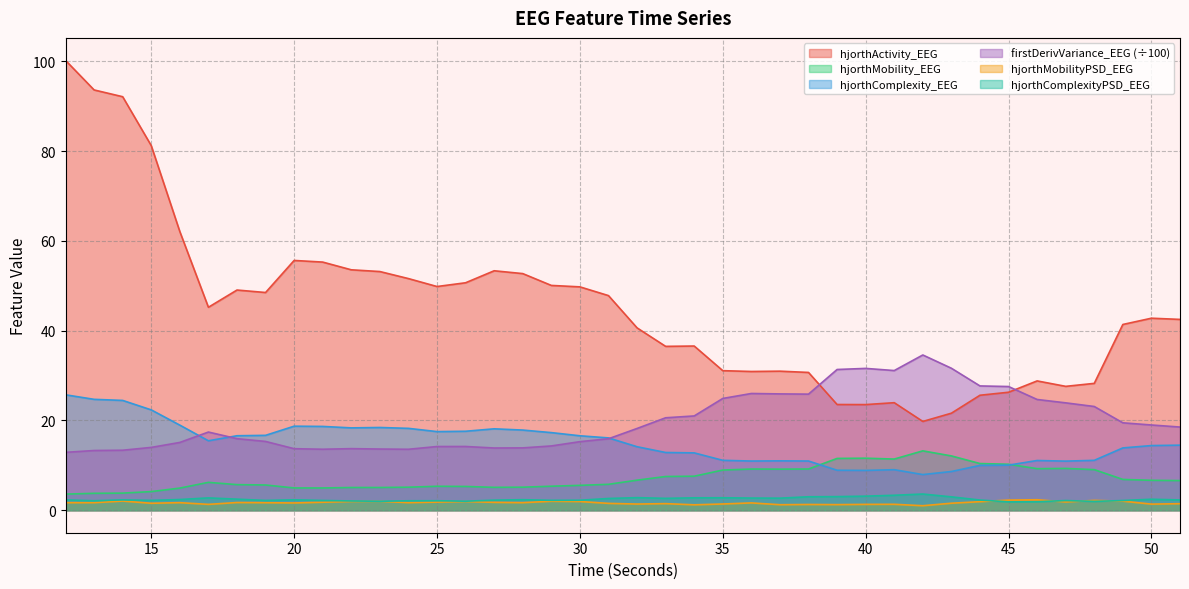

Between 28 and 45, which series saw the biggest shift?

hjorthActivity_EEG